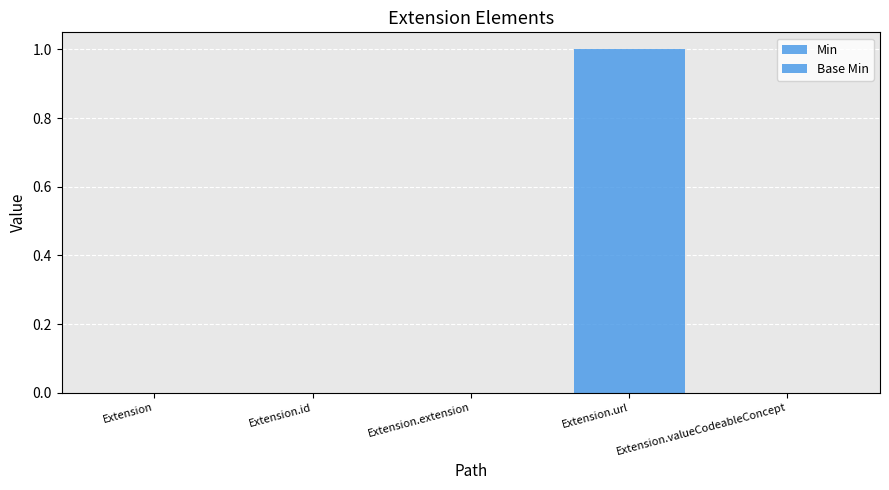

How many groups of bars are there?

5